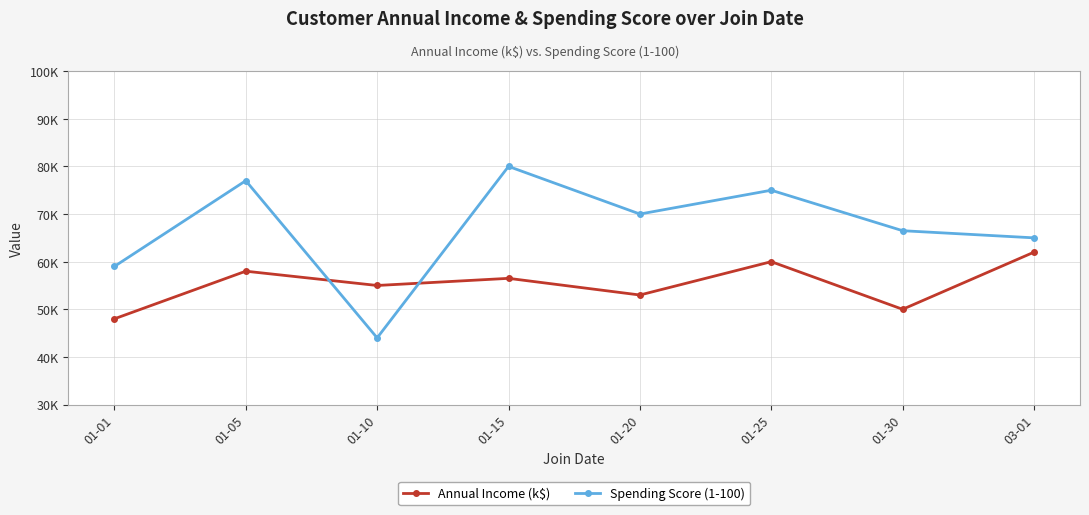

What is the difference between the maximum and minimum values in the Spending Score (1-100) series?

36.0